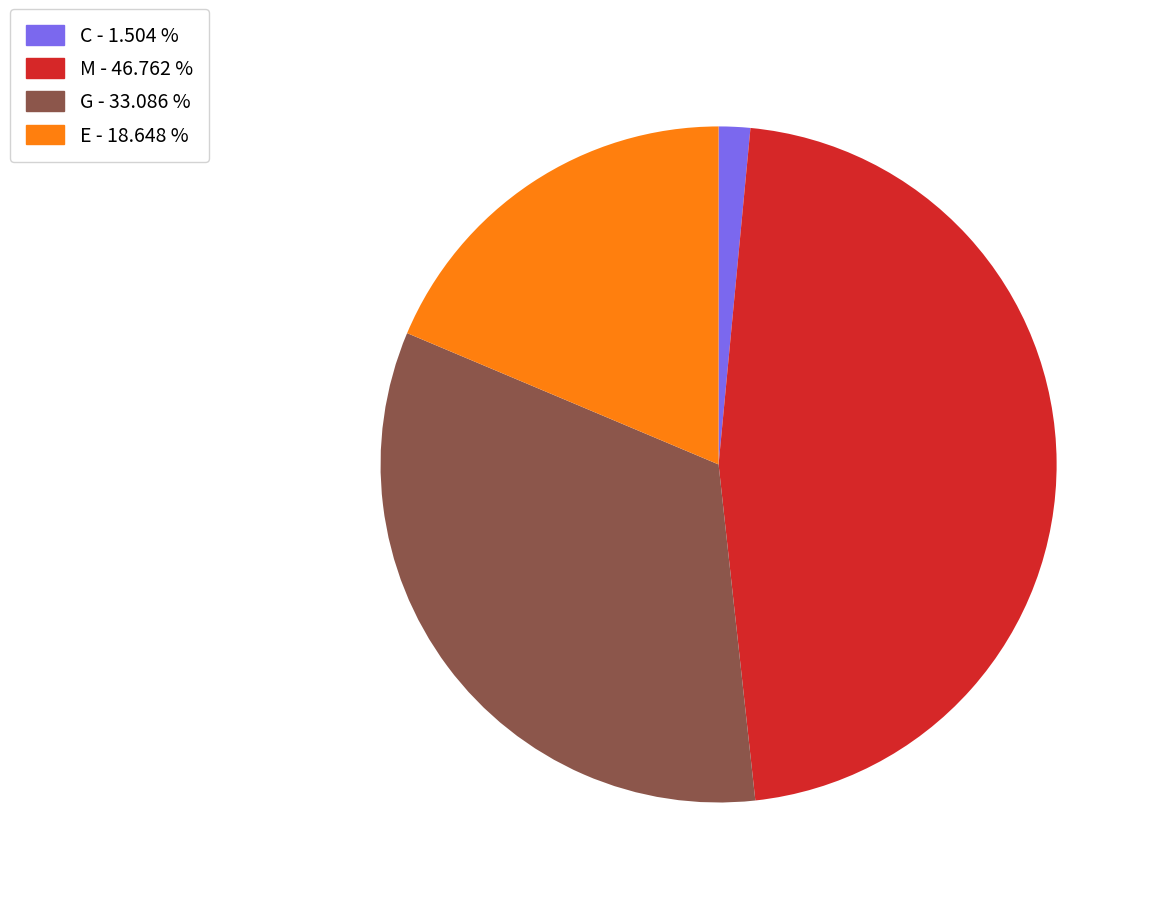

True or false: E accounts for 32% of the total.

False